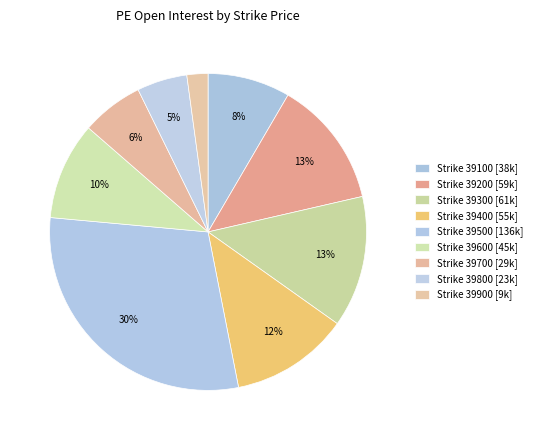

To the nearest percent, what is the difference between the largest and smallest slice percentages?

27%